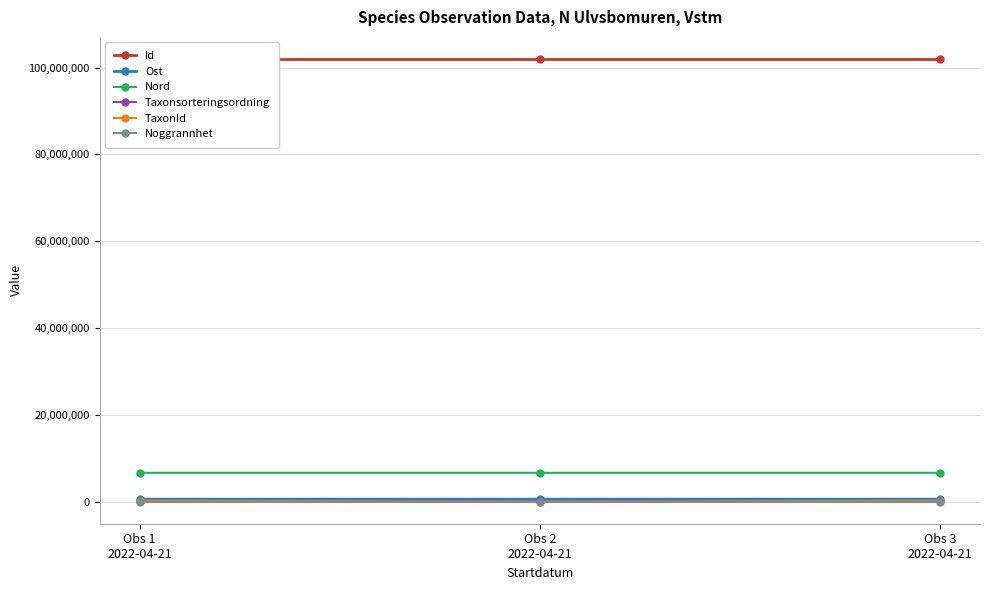

Reading left to right, transcribe all the data shown in this chart.

Id: 101959961.0	101959959.0	101959960.0
Ost: 559726.9	559752.2	559726.6
Nord: 6631047.6	6631071.1	6631063.7
Taxonsorteringsordning: 96334.0	94121.0	96334.0
TaxonId: 220787.0	53.0	220787.0
Noggrannhet: 10.0	10.0	10.0